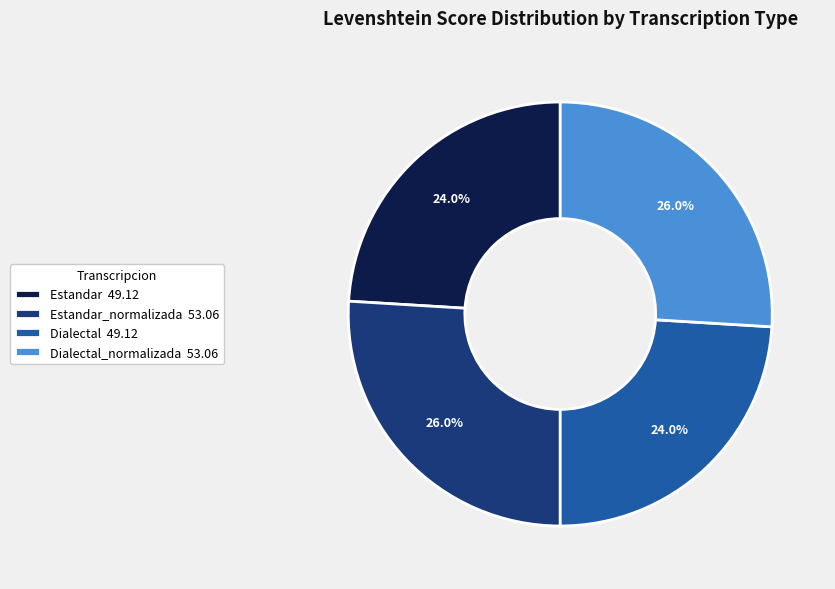

How much of the chart is everything except Estandar 49.12?

76.0%